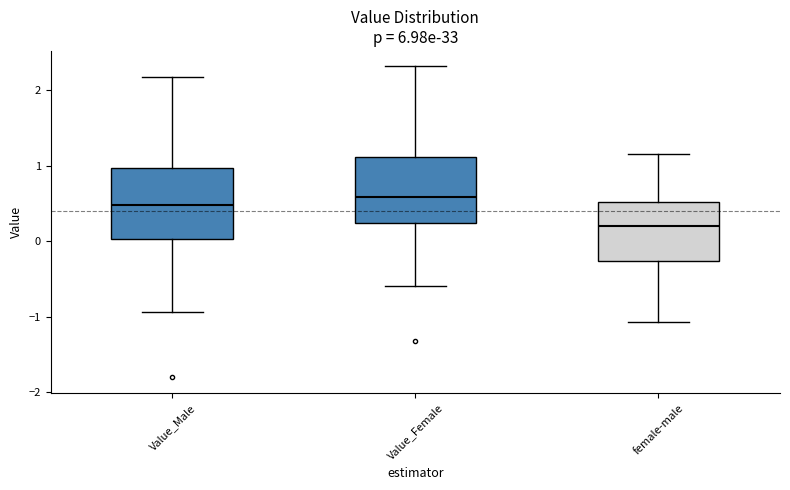

Where does the median line of the box for Value_Male sit on the y-axis? The values are not printed on the chart, so give them approximately, as read against the axis.

0.5